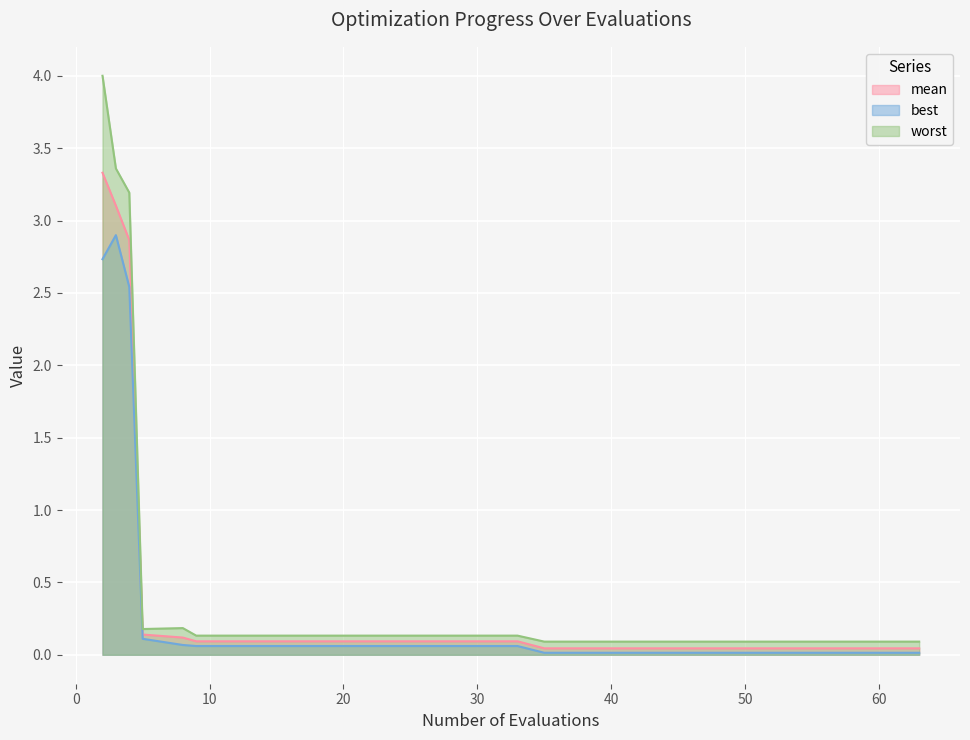

List the series in order of their peak value, lowest first.

best, mean, worst